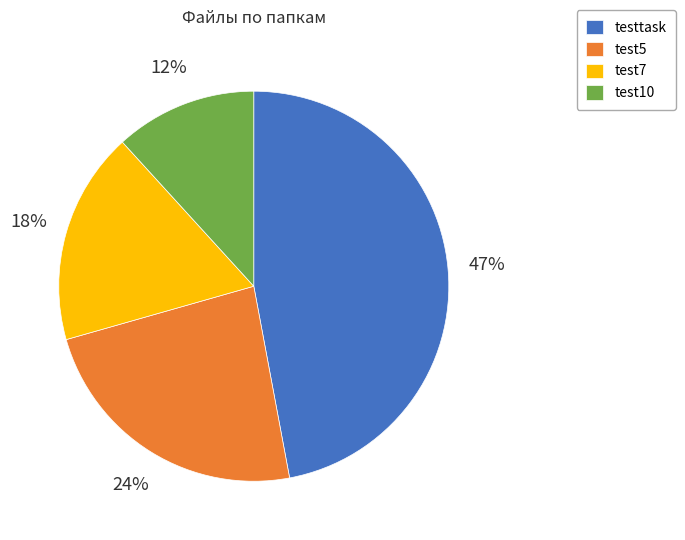

What is the ratio of the value at test7 to the value at test5?

0.8